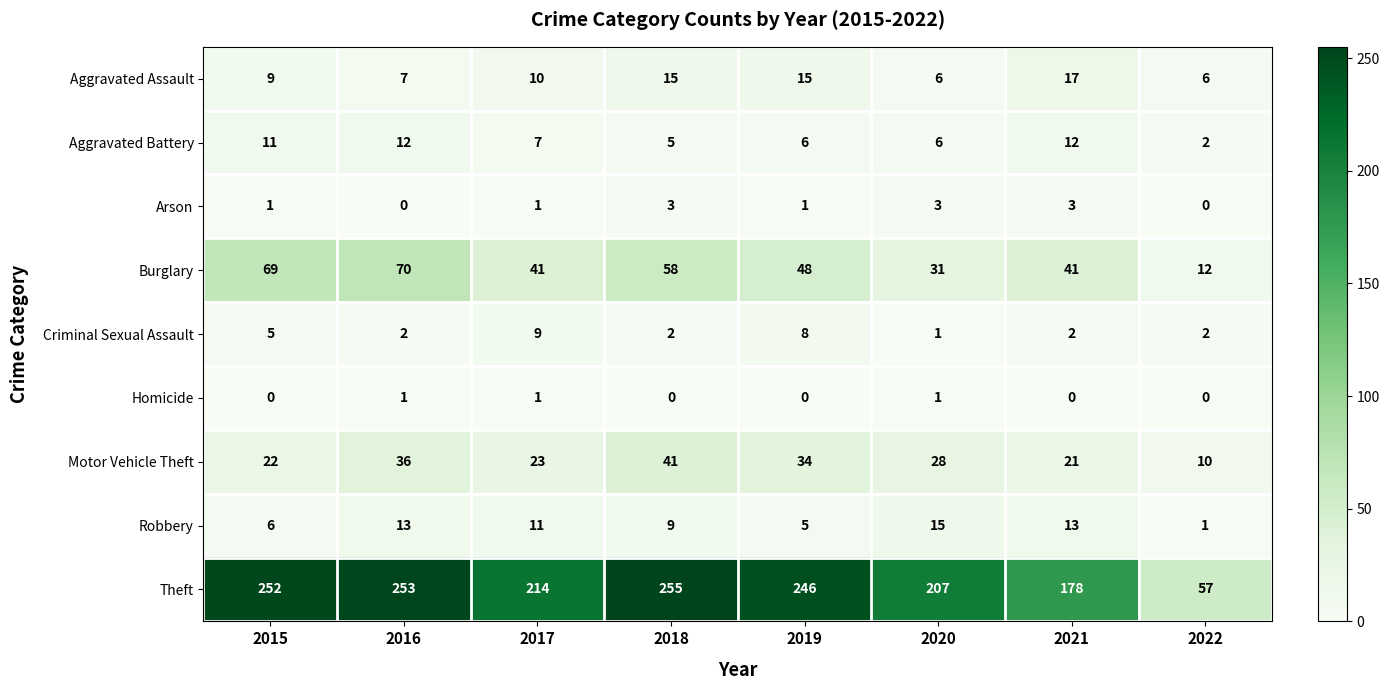

True or false: Arson has a value of -2 at 2022.

False